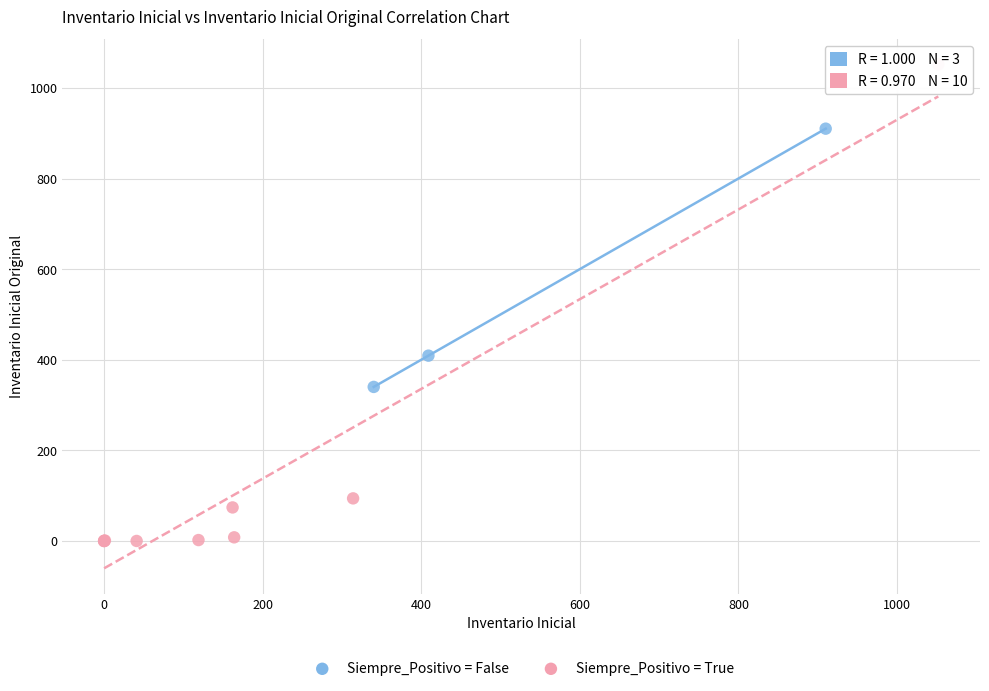

Which series contains the highest Y value?

Siempre_Positivo = True